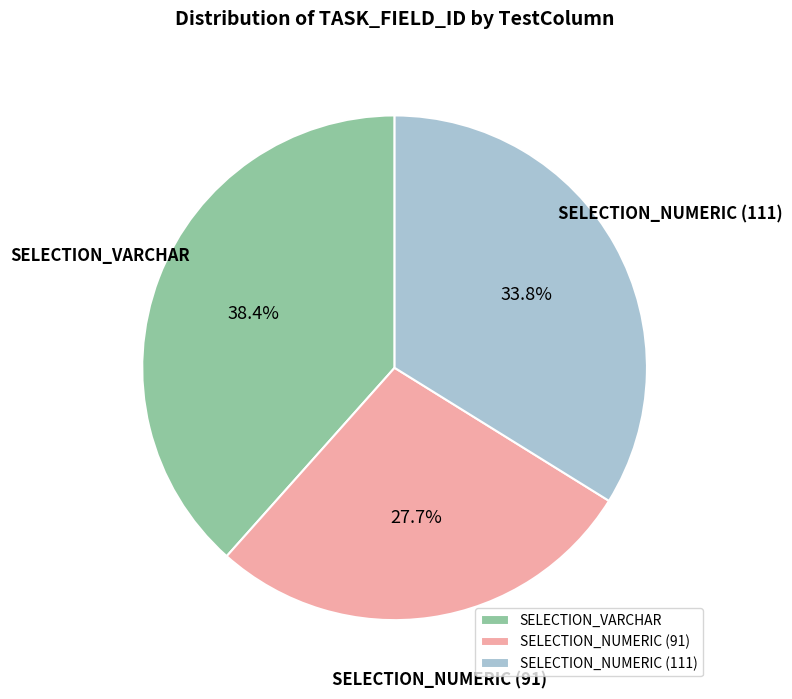

To the nearest percent, what portion does SELECTION_NUMERIC (111) represent?

34%